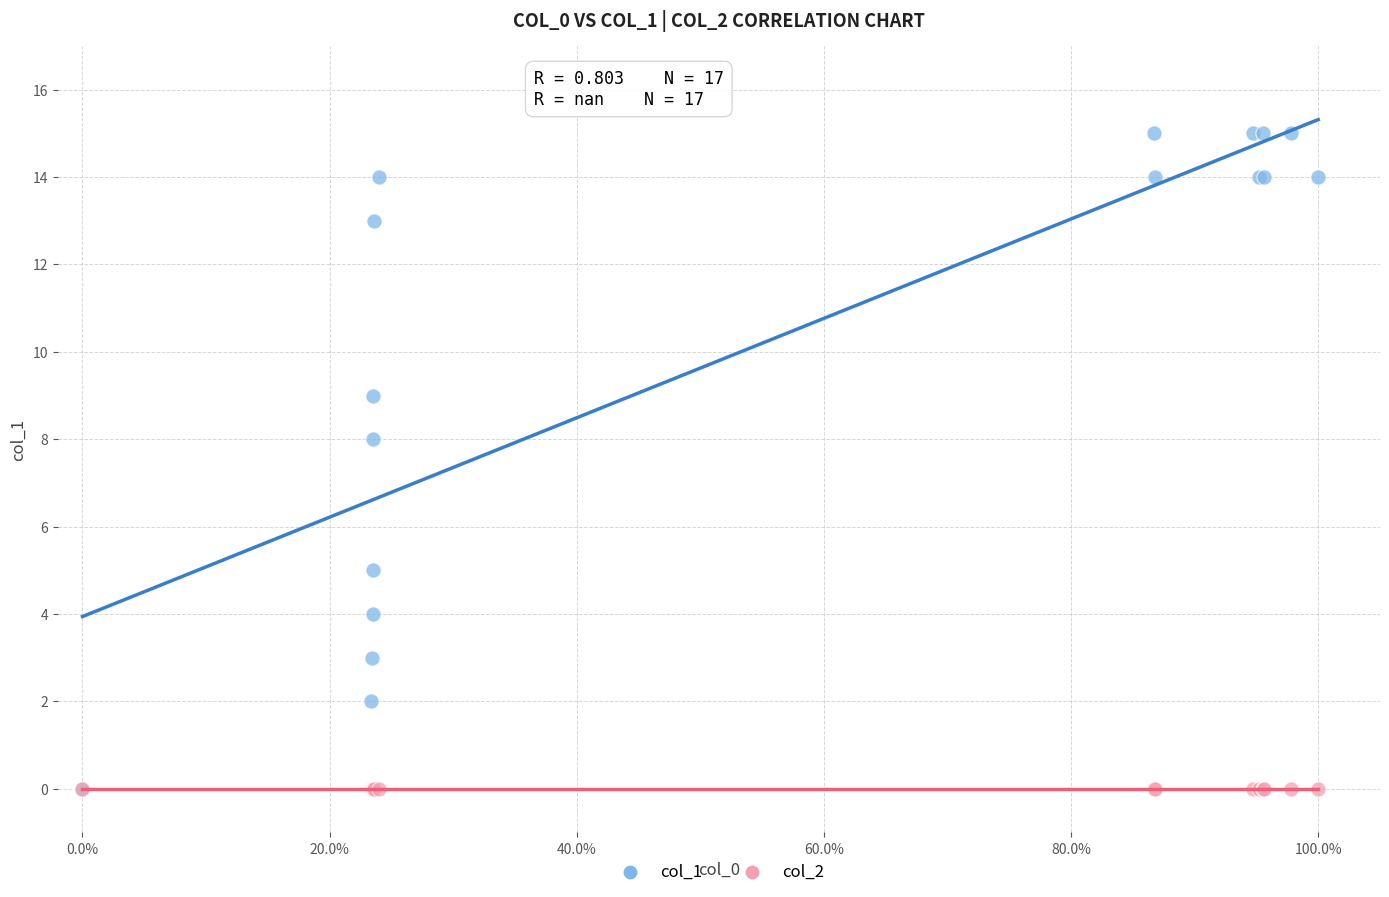

Which series contains the highest Y value?

col_1